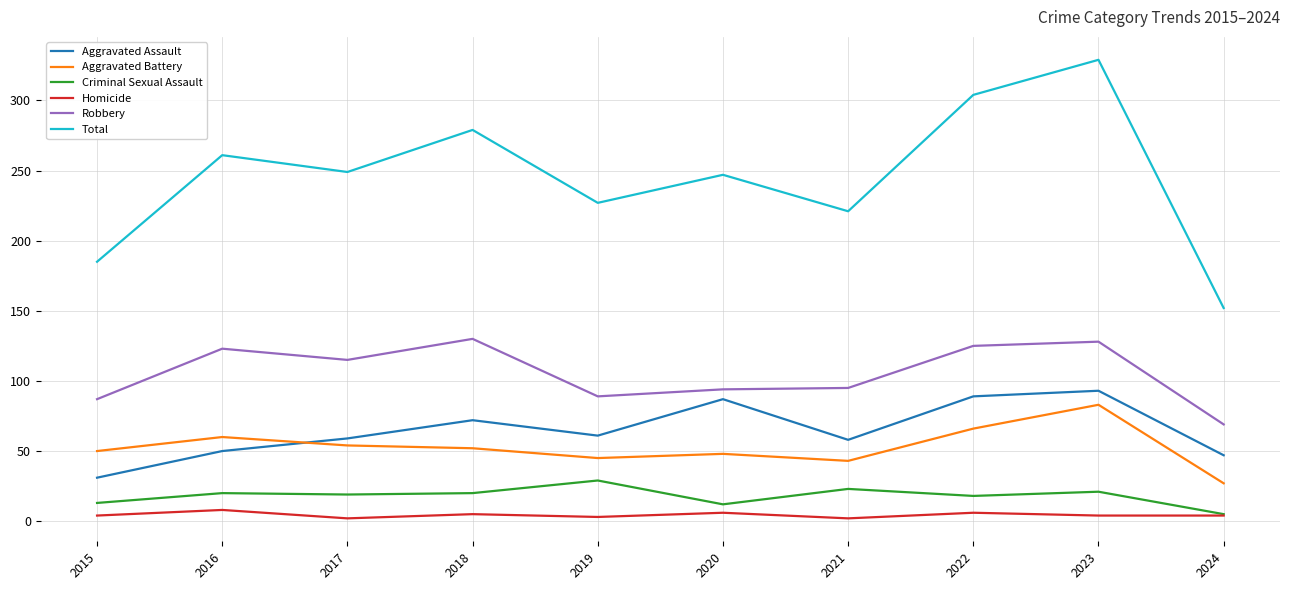

At which category is the sum across all series the highest?

2023